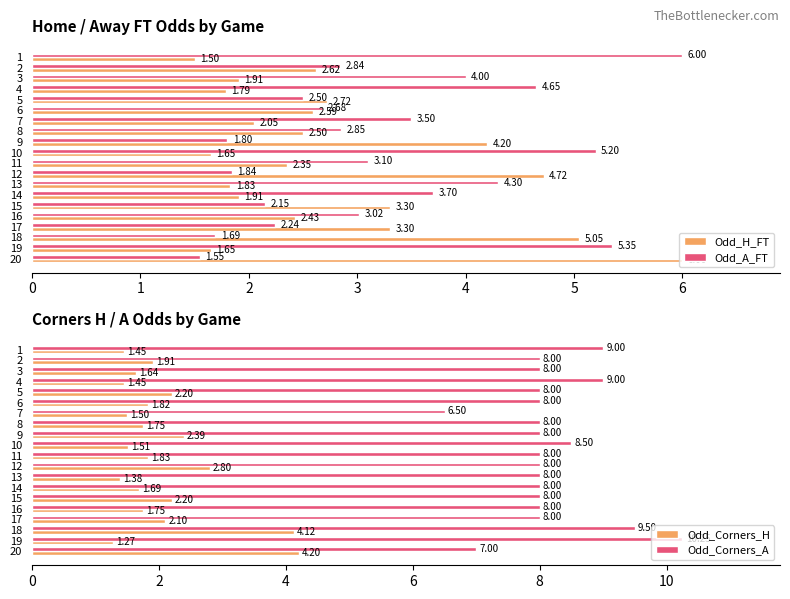

Is the value of Odd_A_FT at 18 greater than the value of Odd_H_FT at 14?

No